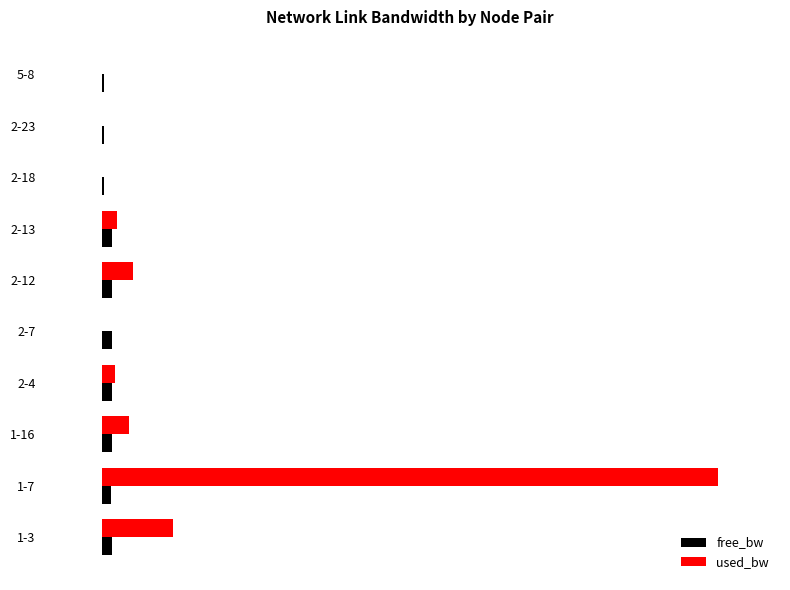

What is the greatest value displayed?

6211418.6